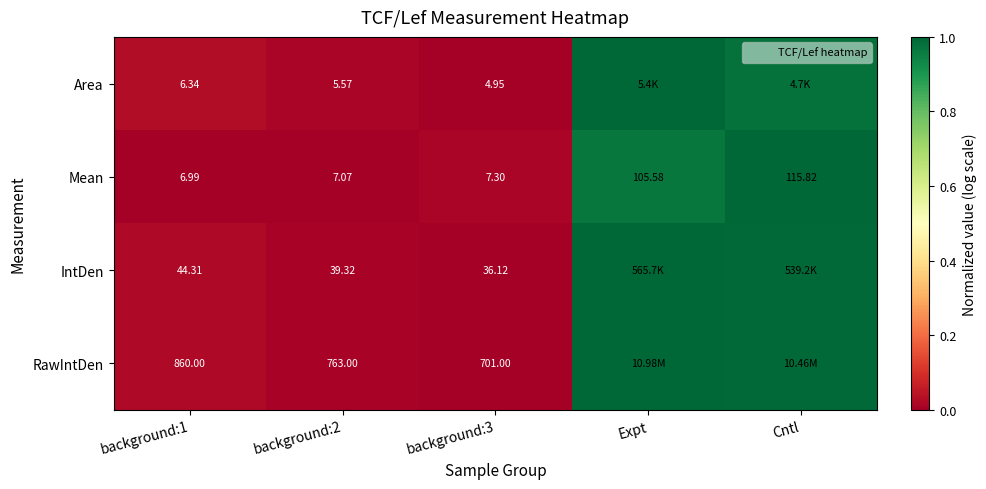

Count the number of categories in the chart.

5